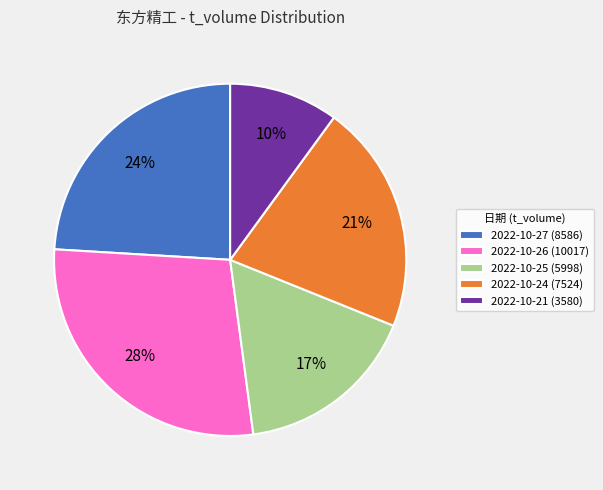

What is the smallest slice in the pie chart?

2022-10-21 (3580)